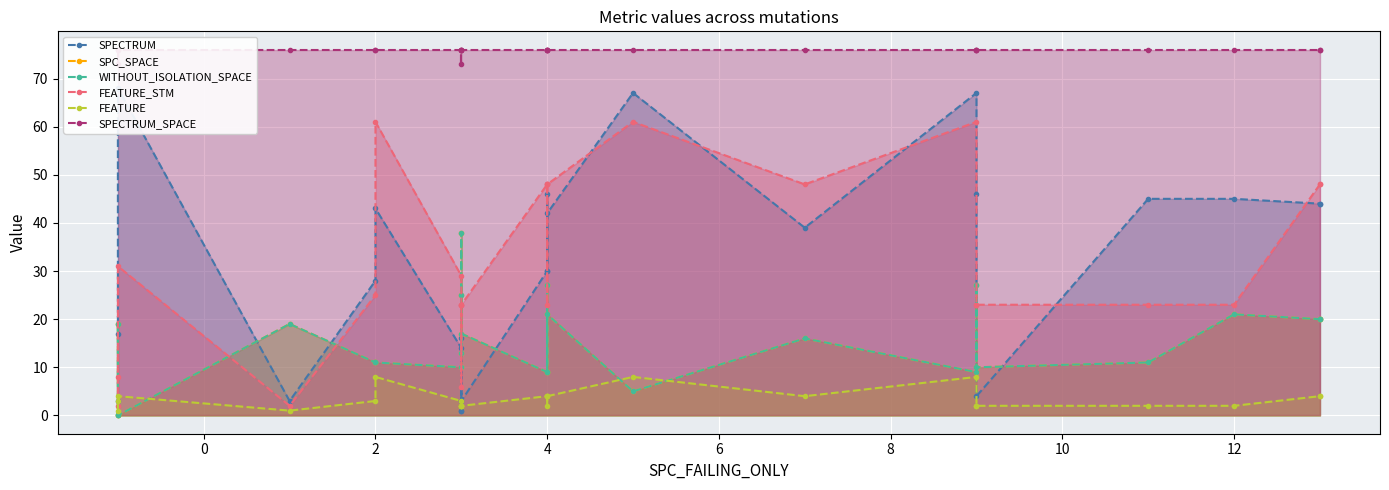

The SPECTRUM series shows 1 at 4. True or false?

False